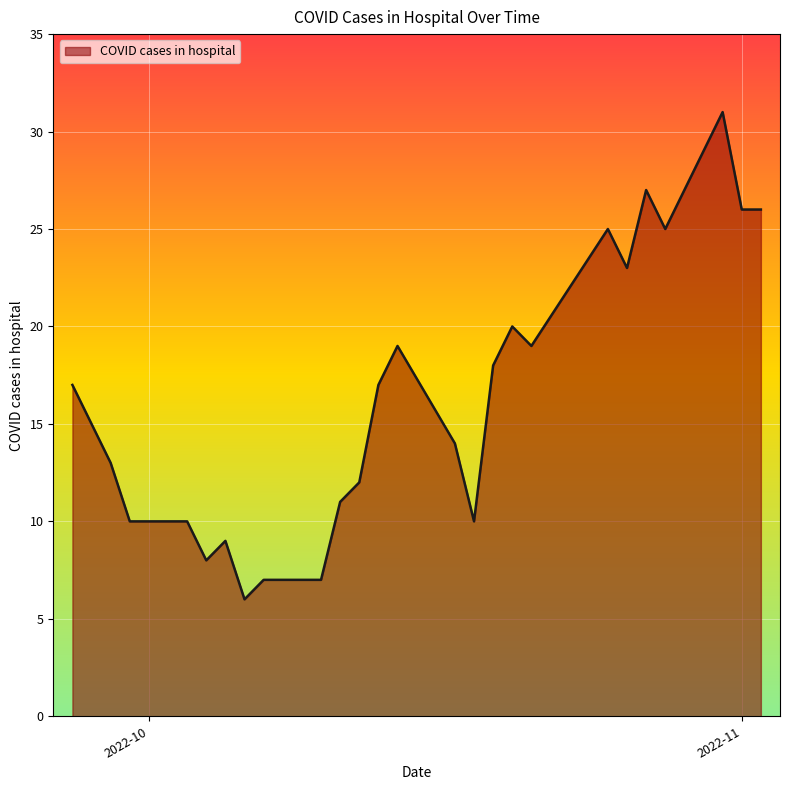

What is the difference between the maximum and minimum values?

25